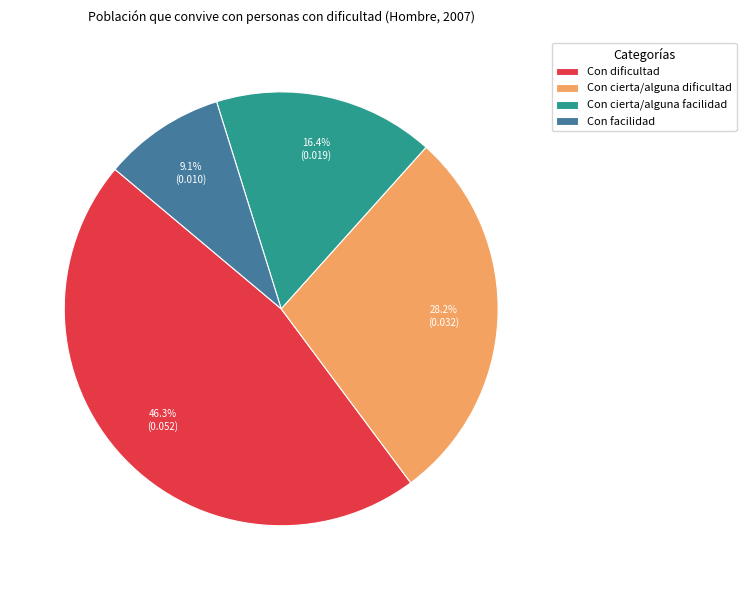

Is there a majority slice in this chart?

No